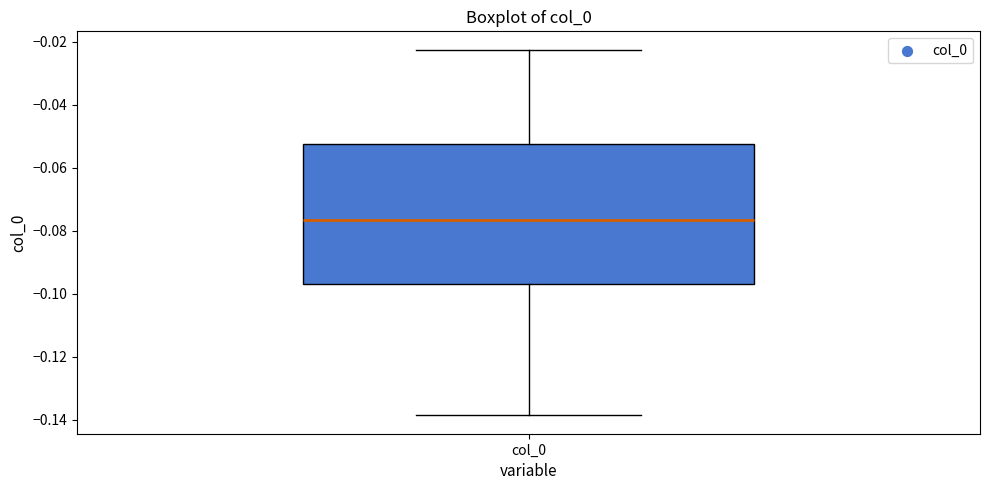

Transcribe this box plot: give where the median line is, the range the box spans, and where the two whiskers end, as read against the y-axis. The values are not printed on the chart, so give them approximately, as read against the axis.

median -0.076, box -0.096 to -0.052, whiskers -0.138 to -0.022